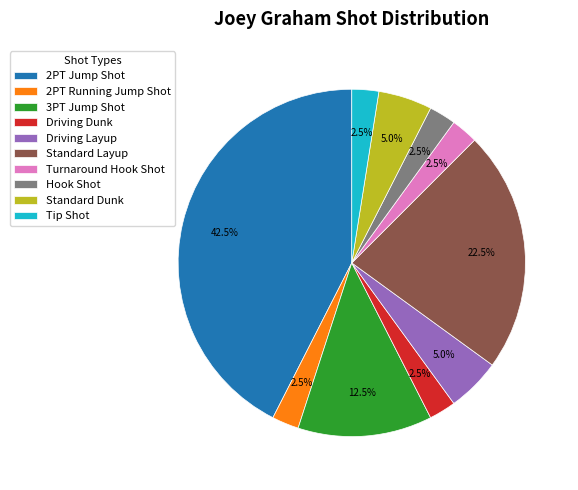

How many segments does this pie chart have?

10